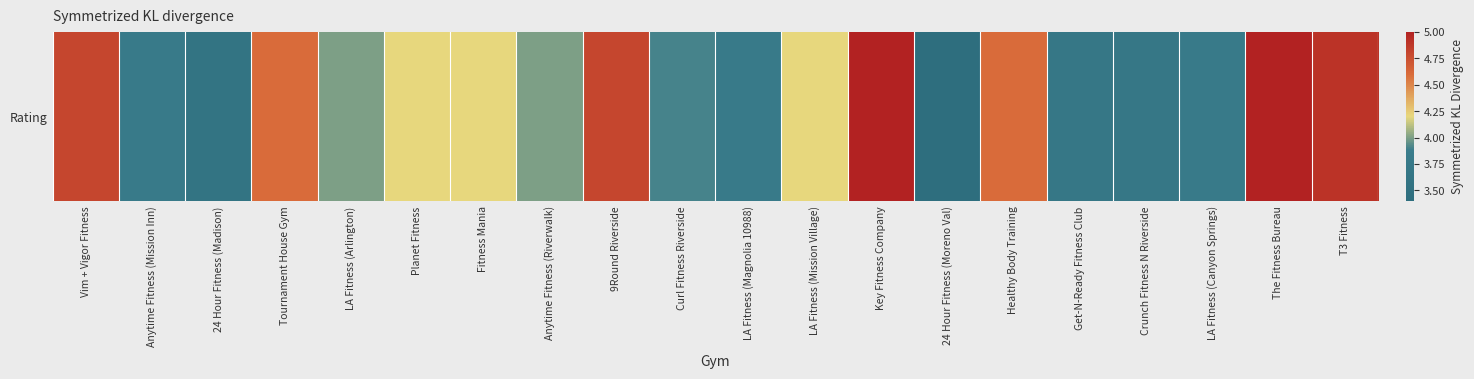

The chart shows a value of 5.0 at Key Fitness Company. True or false?

True